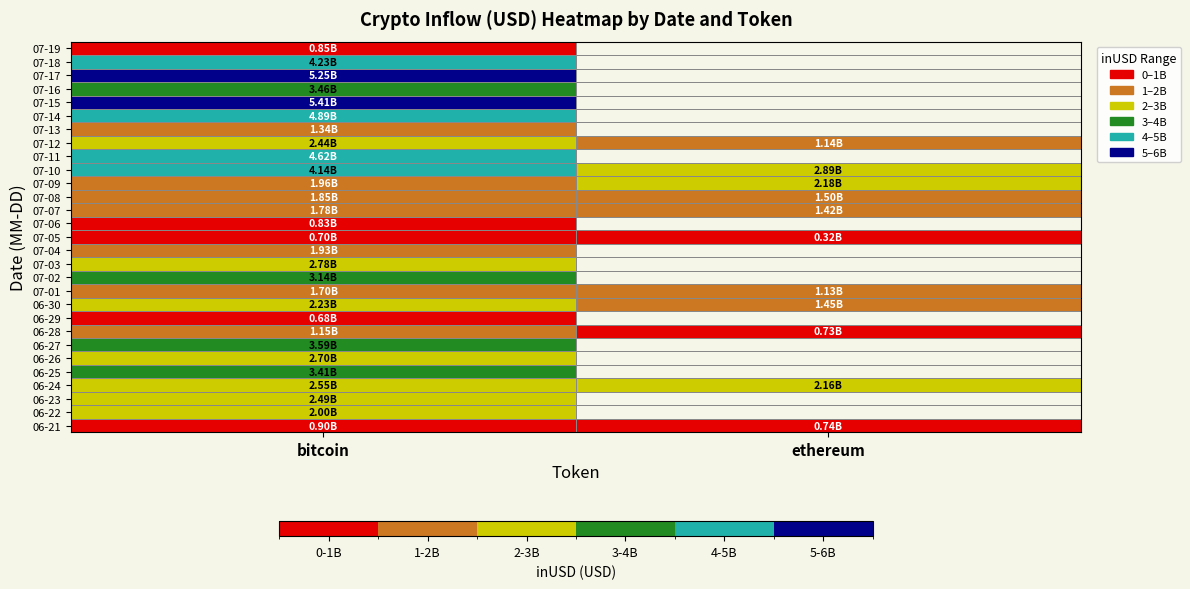

At which category does the chart reach its peak across all series?

bitcoin